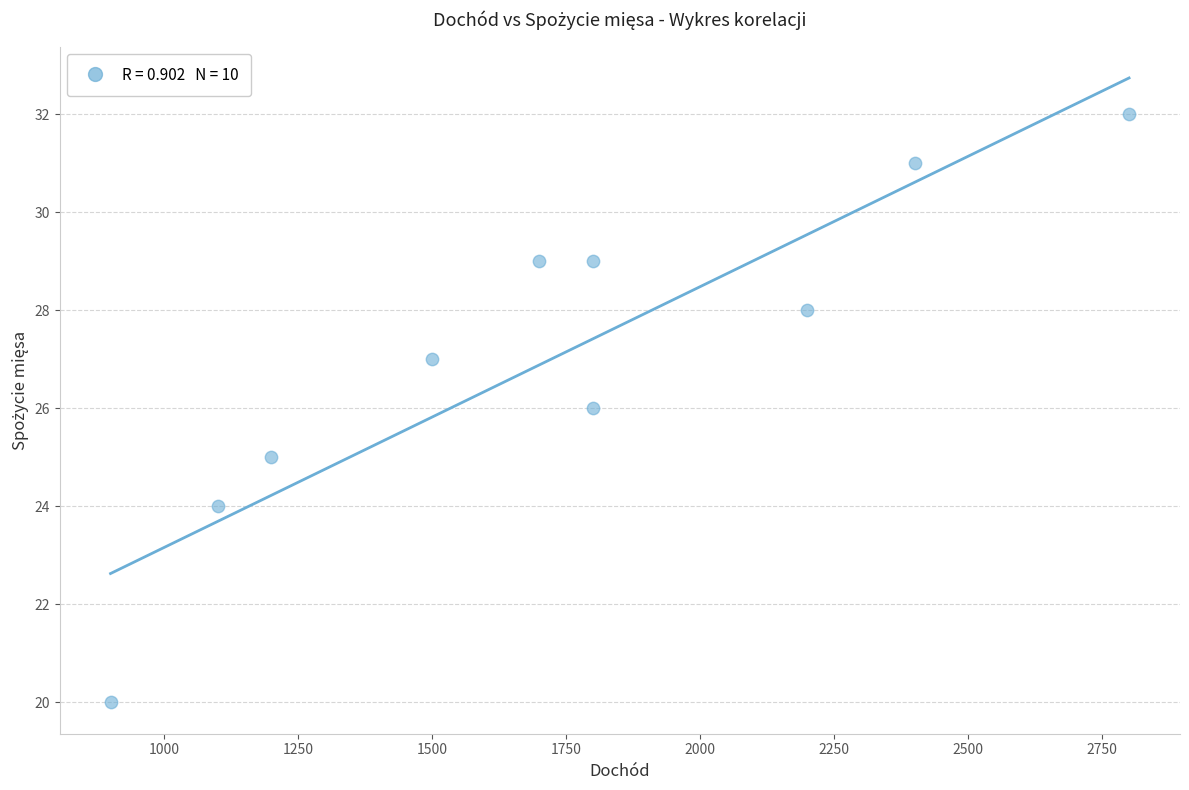

What is the average X value?

1740